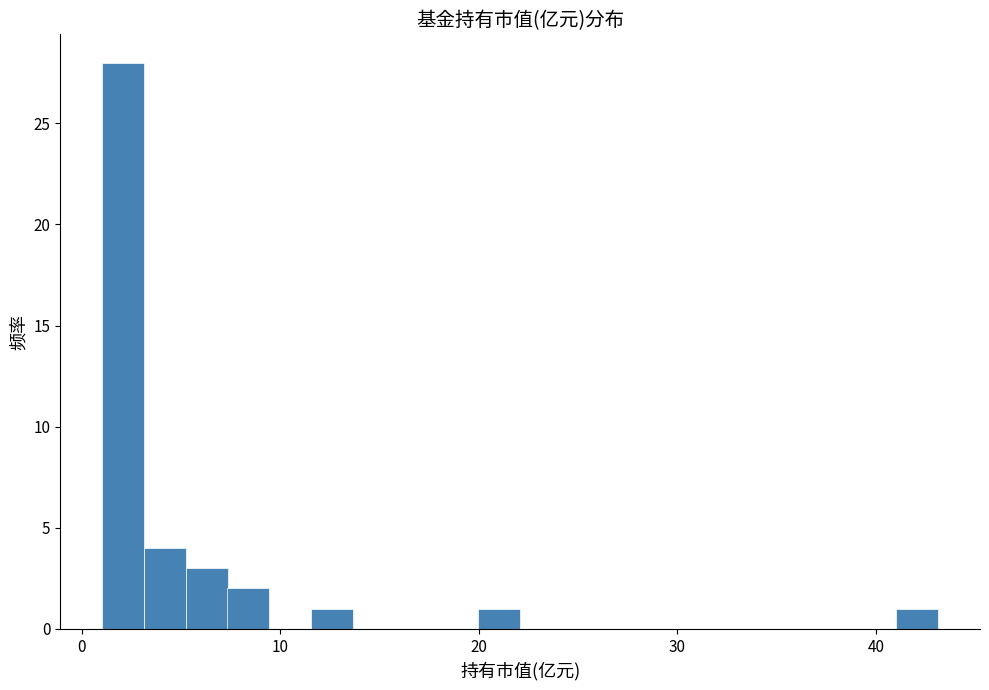

Around what value on the x-axis is the tallest bar? Give the approximate position of its centre, as read against the axis.

2